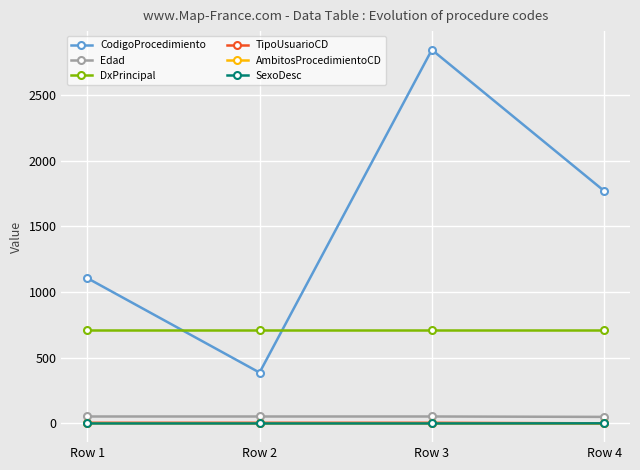

Is the value of Edad at Row 2 greater than the value of DxPrincipal at Row 3?

No